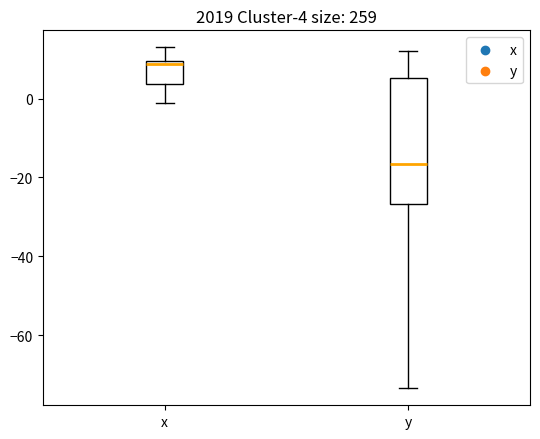

Which box's median line is the lowest?

y